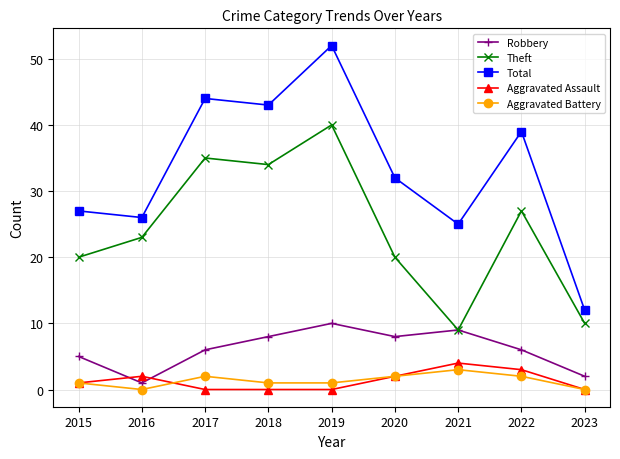

What is the total value across all series at 2016?

52